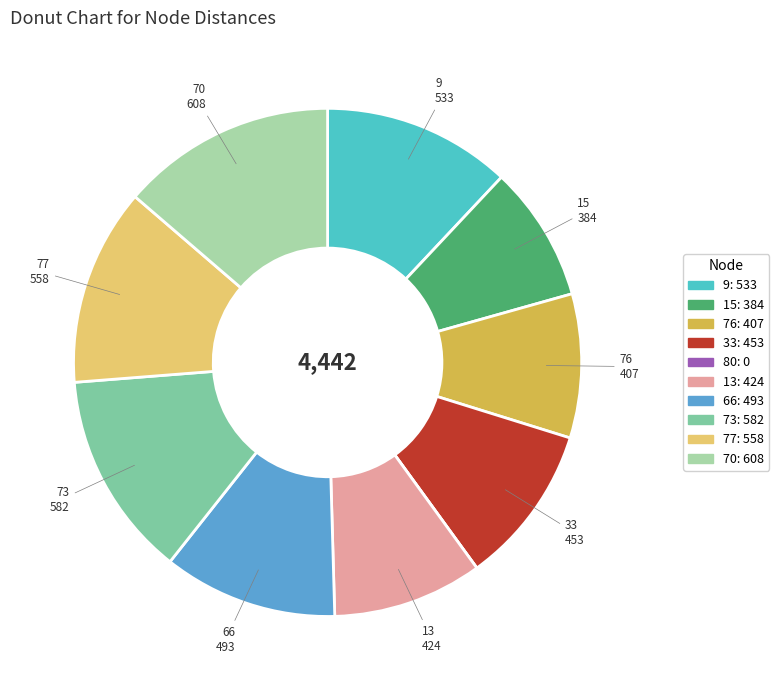

Is there a majority slice in this chart?

No